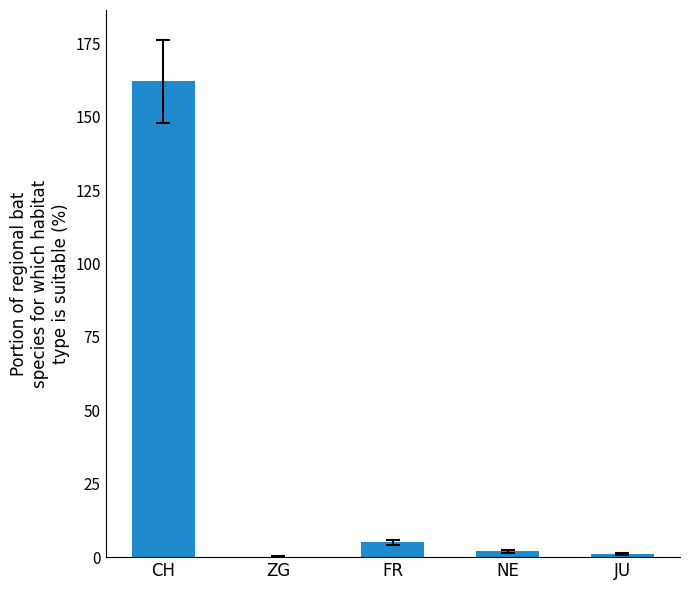

Reading left to right, extract all data points from this chart.

162	0	5	2	1